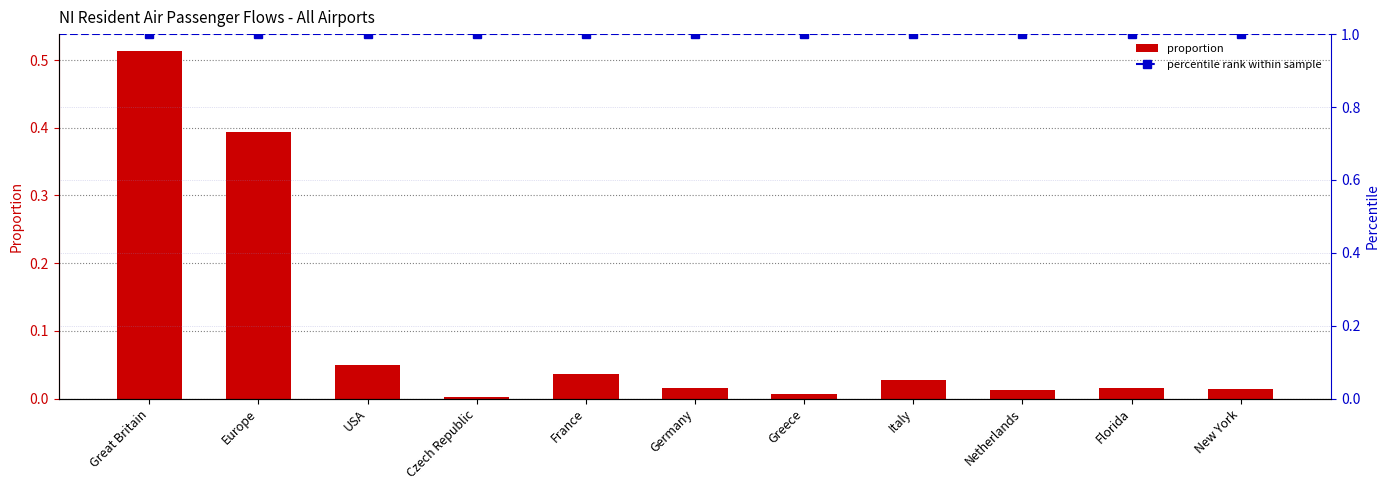

Is it true that the value at USA is 0.1?

False